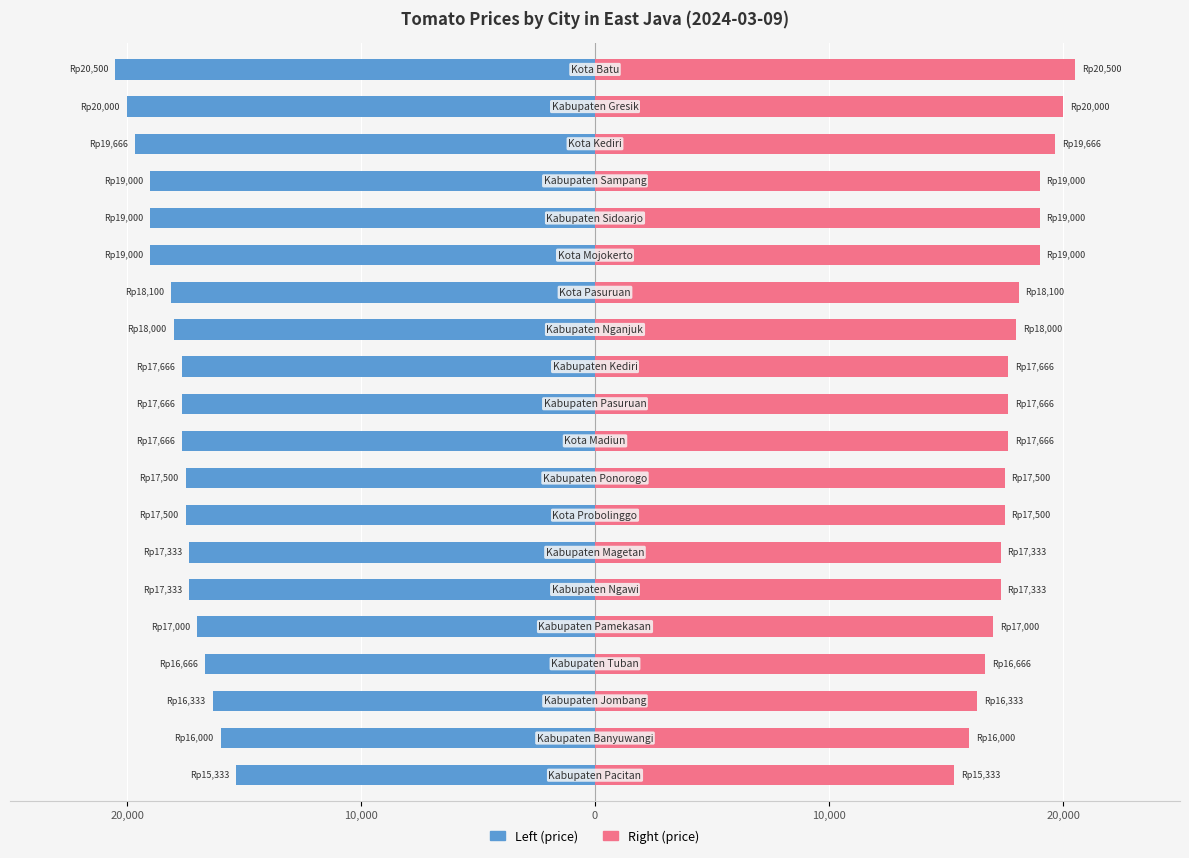

Reading left to right, extract all data points from this chart.

Left (price): -20500	-20000	-19666	-19000	-19000	-19000	-18100	-18000	-17666	-17666	-17666	-17500	-17500	-17333	-17333	-17000	-16666	-16333	-16000	-15333
Right (price): 20500	20000	19666	19000	19000	19000	18100	18000	17666	17666	17666	17500	17500	17333	17333	17000	16666	16333	16000	15333